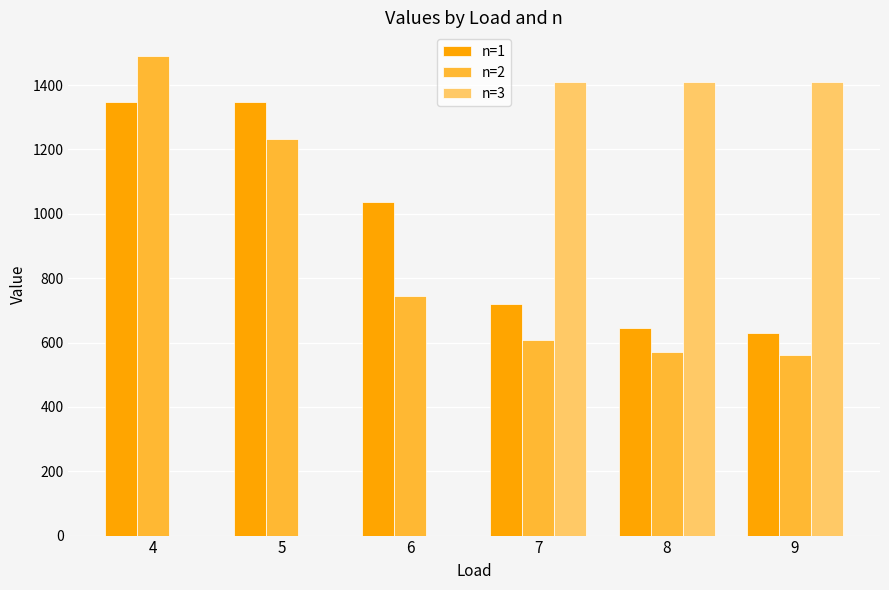

What is the maximum value shown in the chart?

1489.4